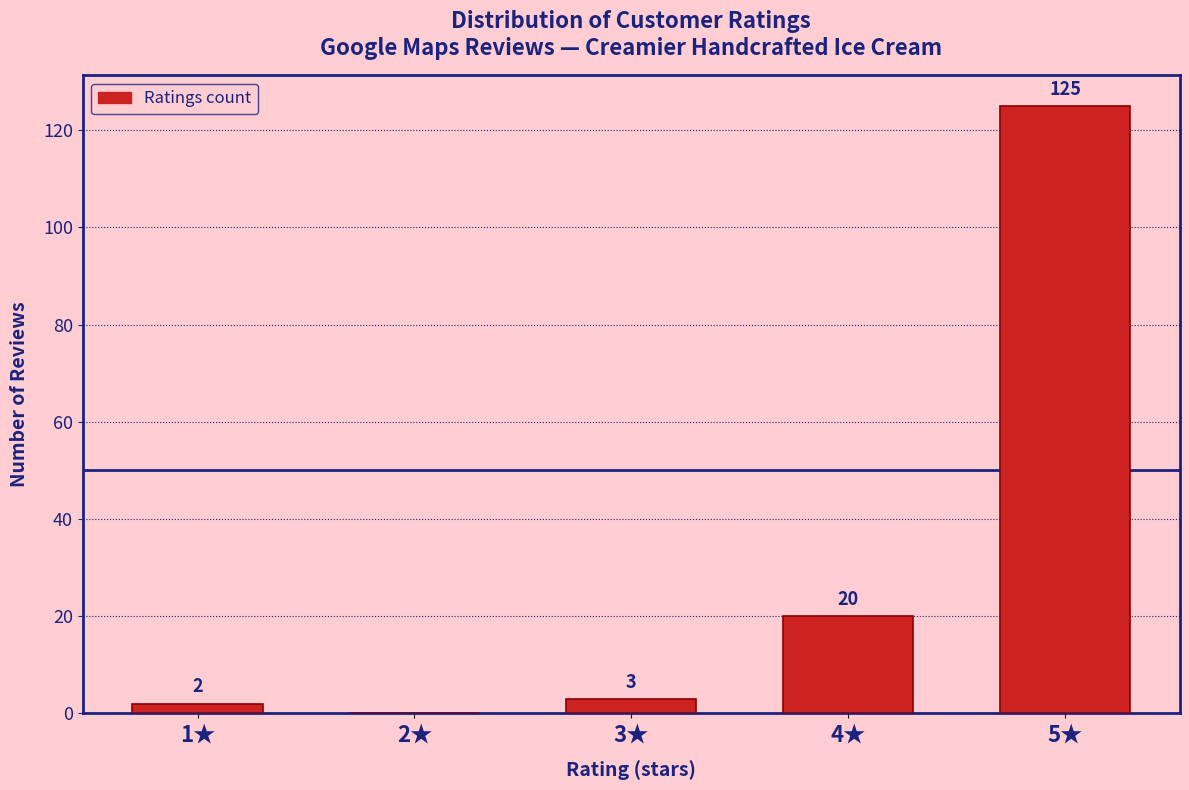

Reading right to left, transcribe all the data shown in this chart.

5★=125	4★=20	3★=3	2★=0	1★=2